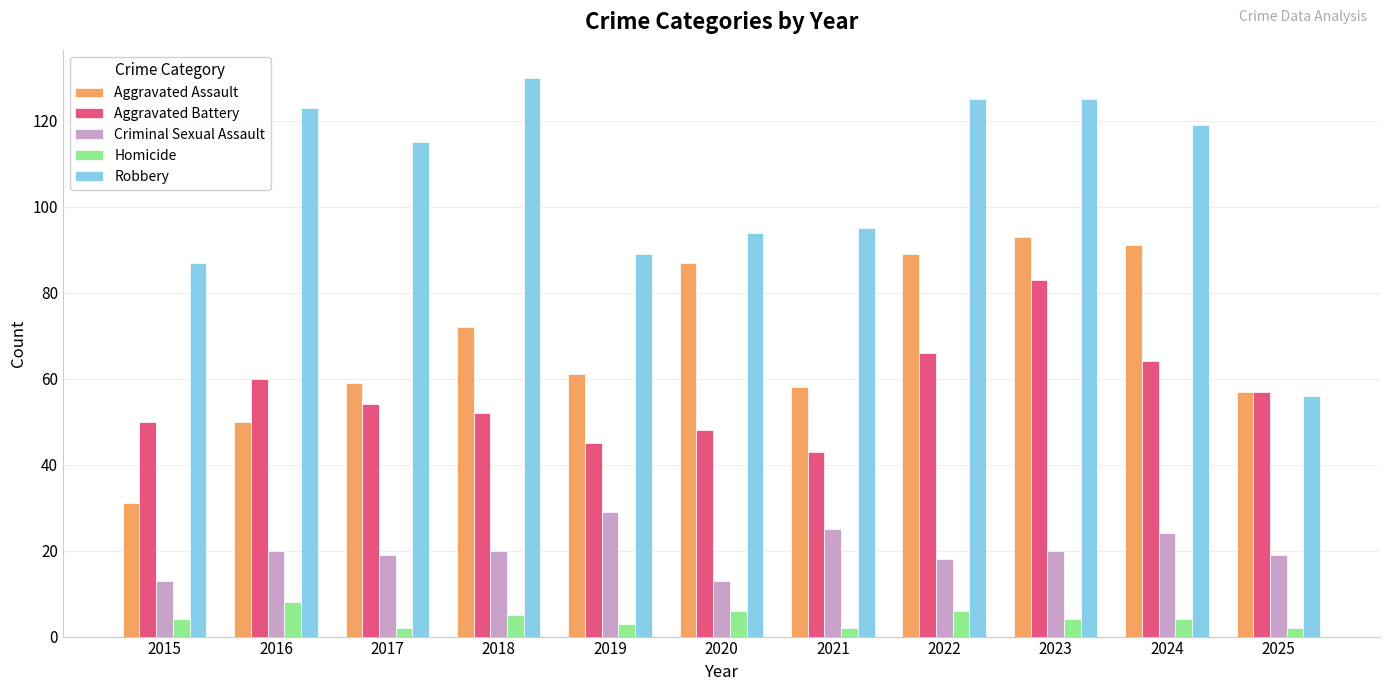

How many bars are there in total?

55